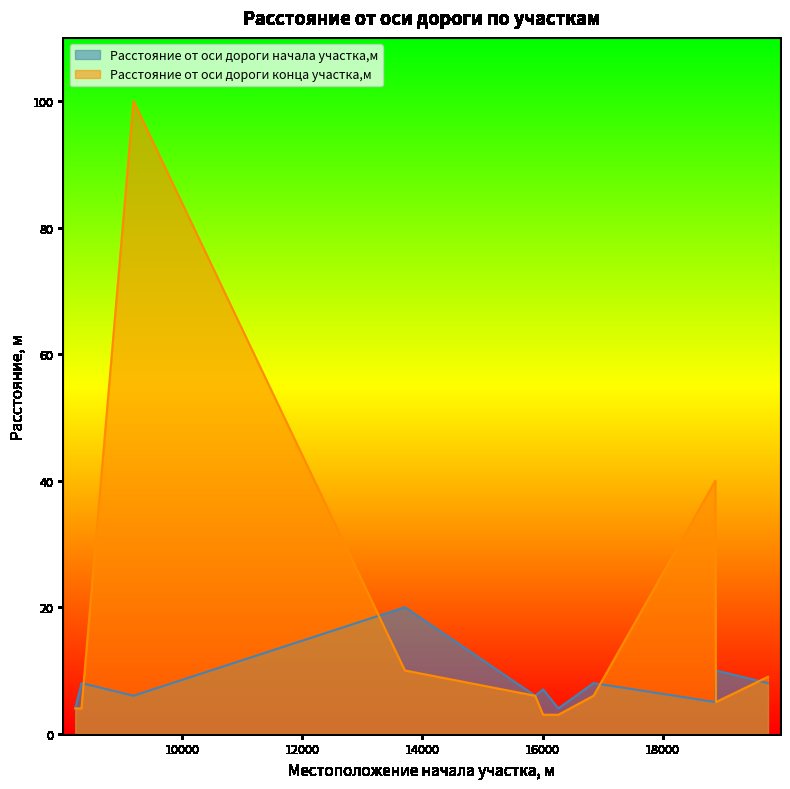

At which category does the chart reach its peak across all series?

9191